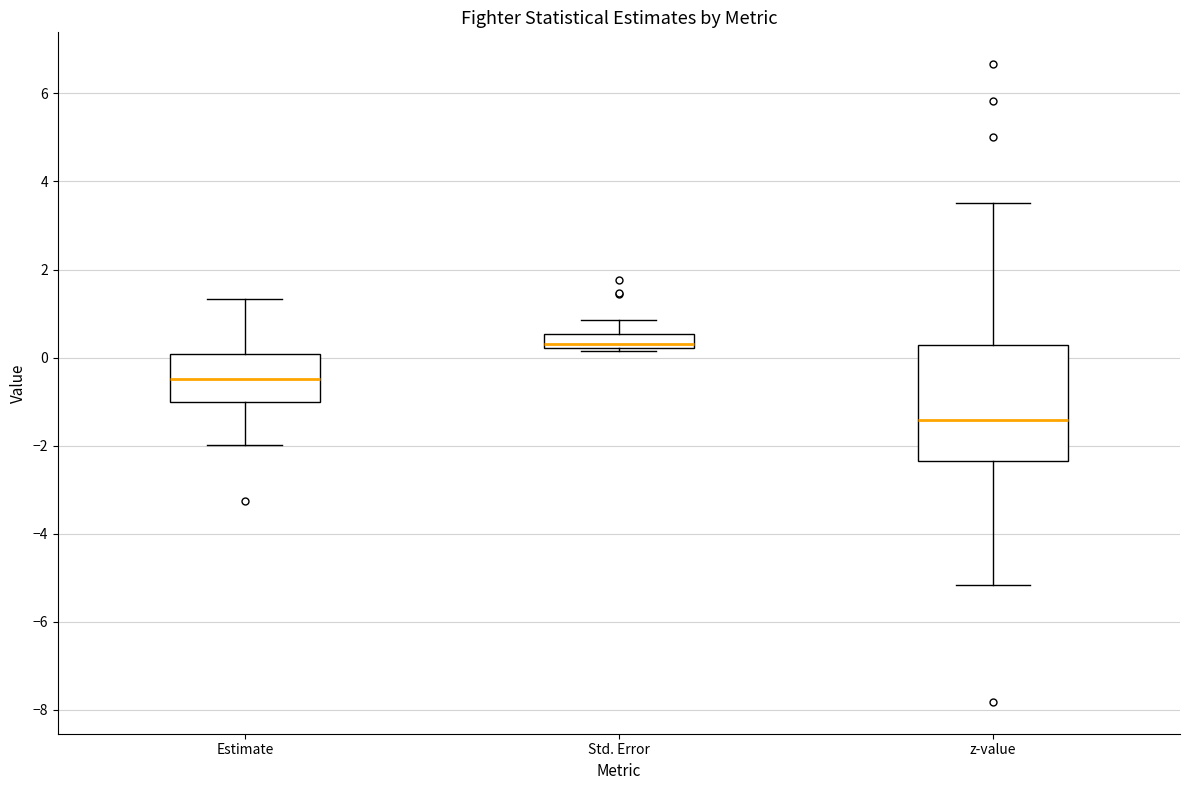

Which box's median line is the highest?

Std. Error